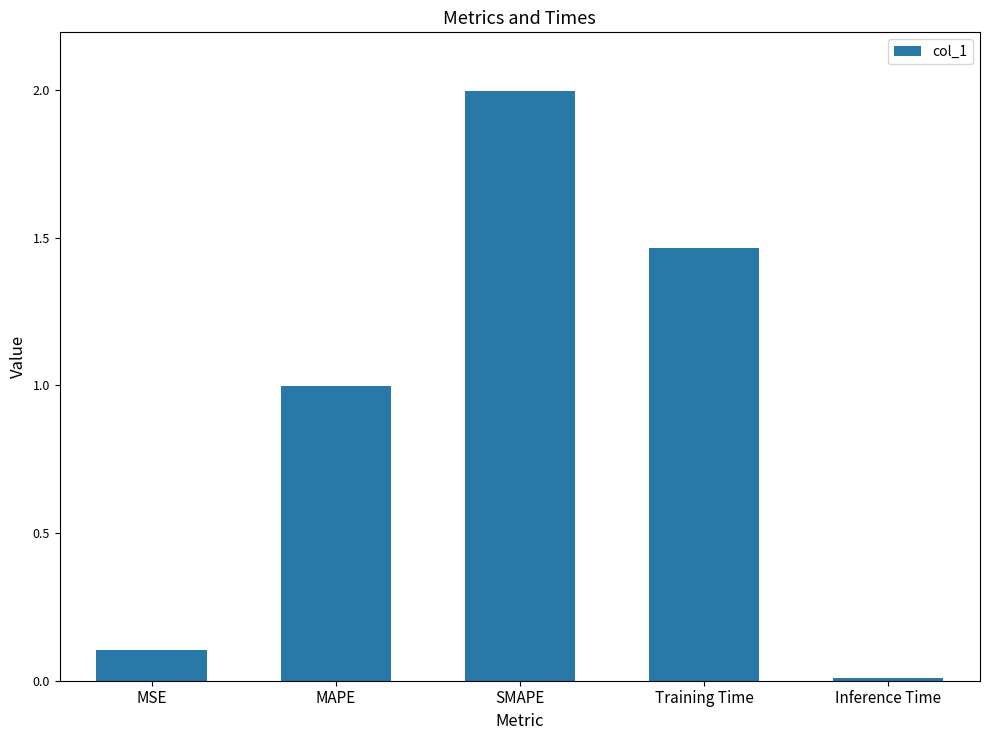

What is the label of the 2nd bar from the left?

MAPE